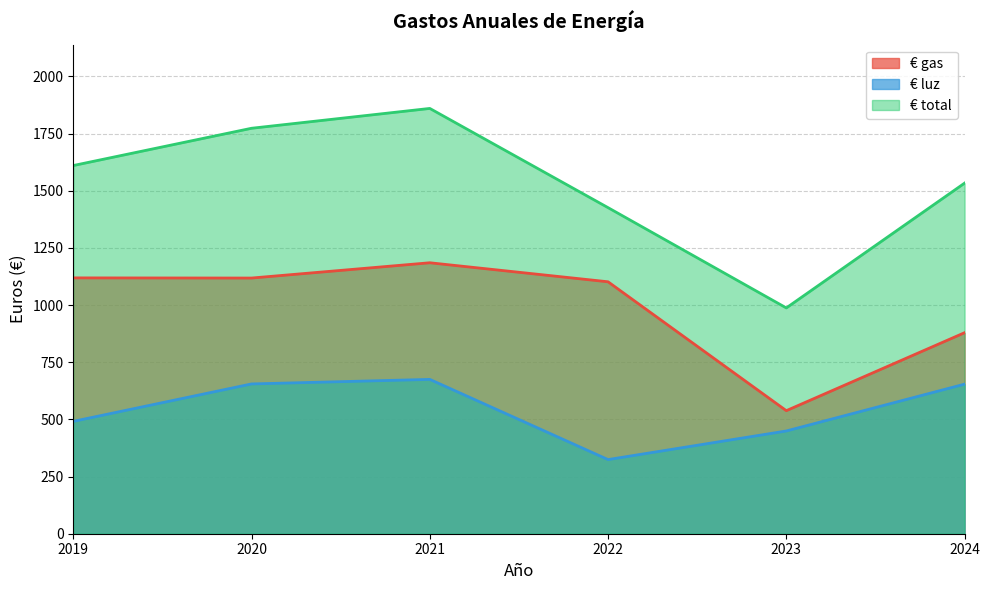

Between 2019 and 2021, which series saw the biggest shift?

€ total